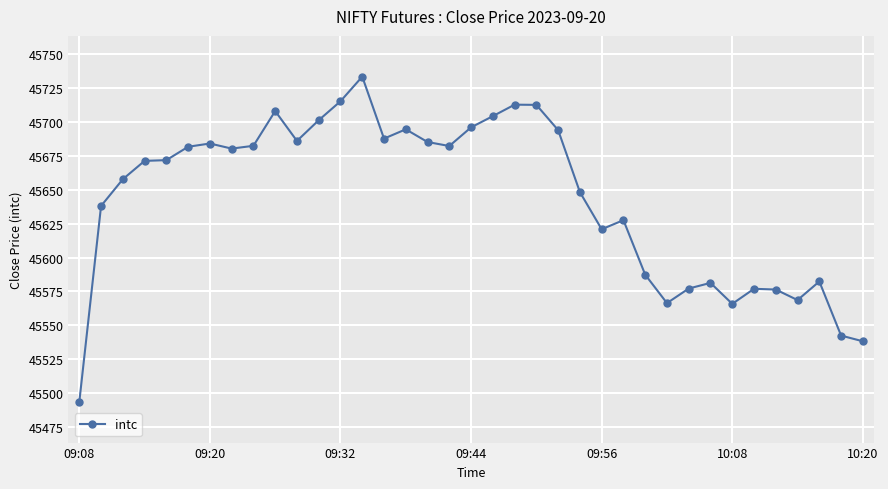

What is the difference between the maximum and second lowest values?

194.9